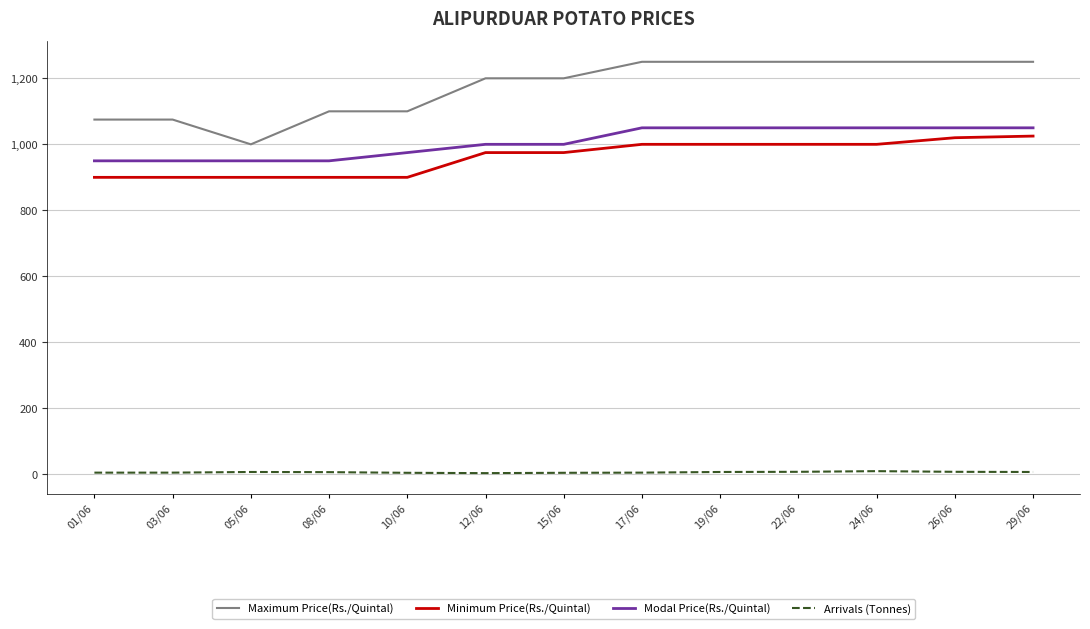

Which series has the widest spread of values?

Maximum Price(Rs./Quintal)